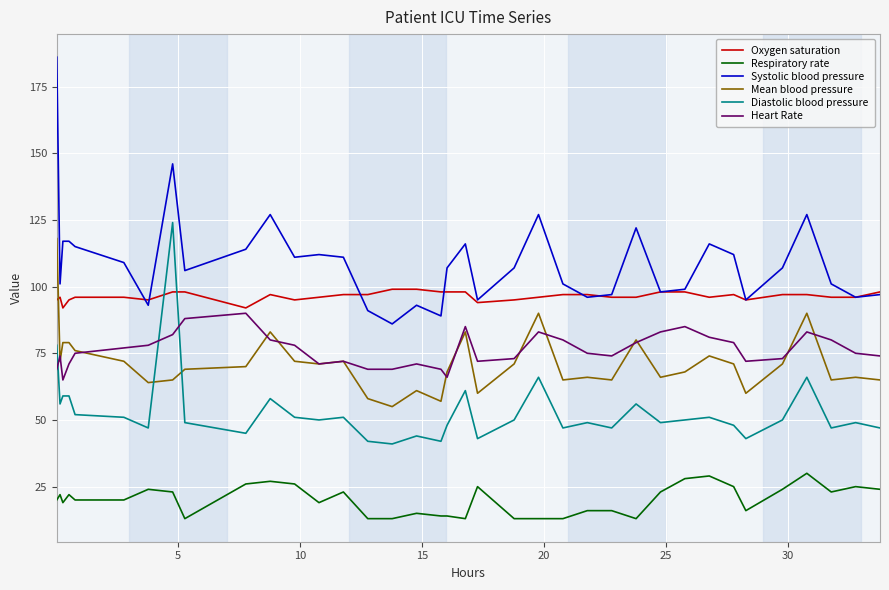

Which series has the widest spread of values?

Systolic blood pressure